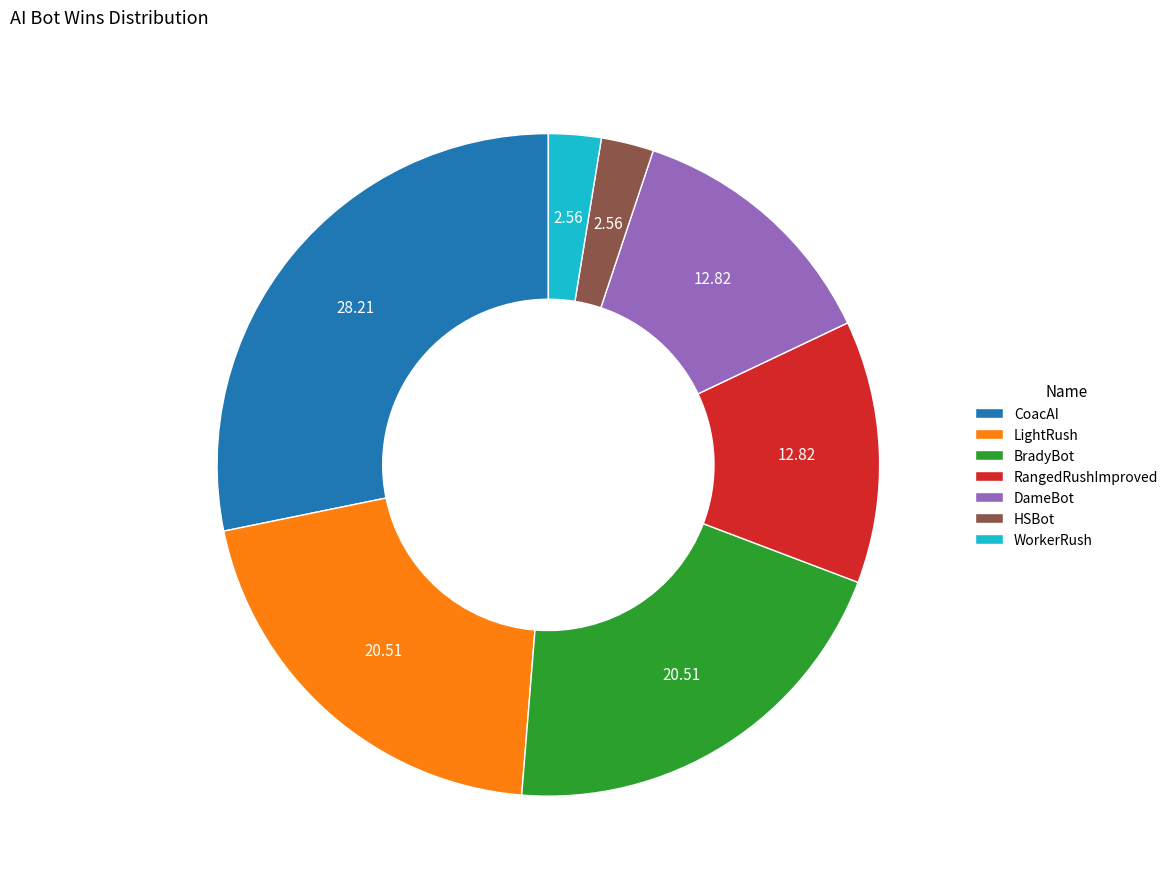

Approximately how many times larger is the value at HSBot compared to DameBot?

0.2